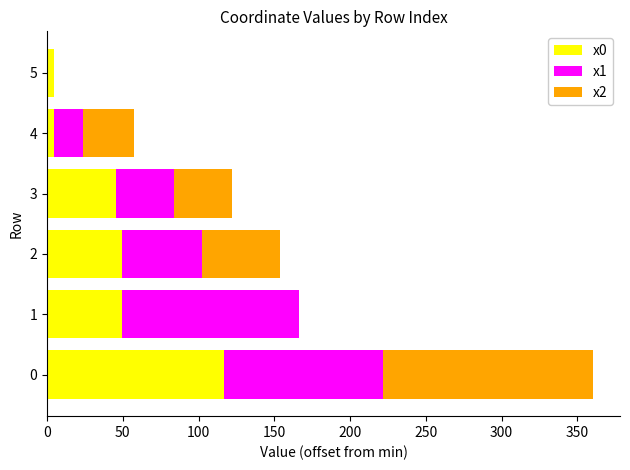

What is the total value across all series at 2?

153.9